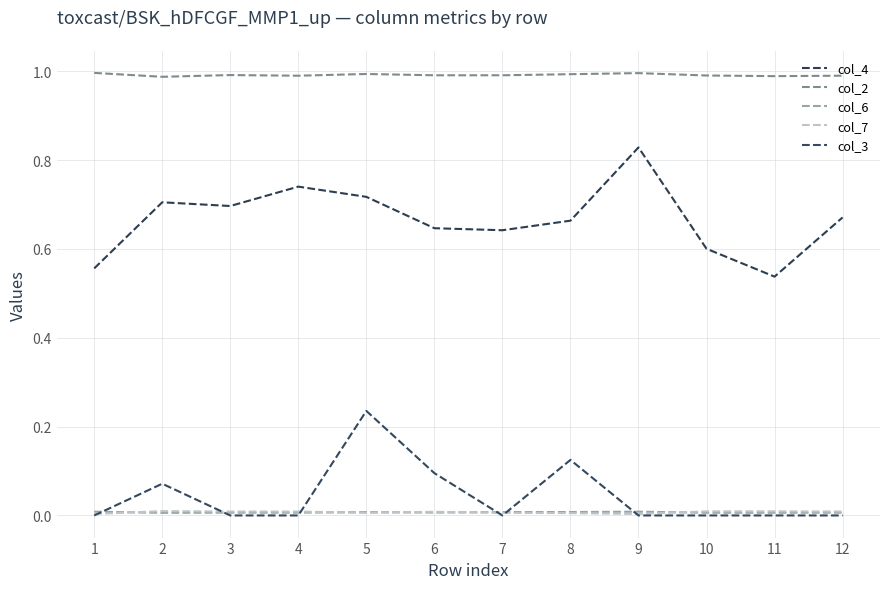

How many col_6 values are between 0 and 1?

12